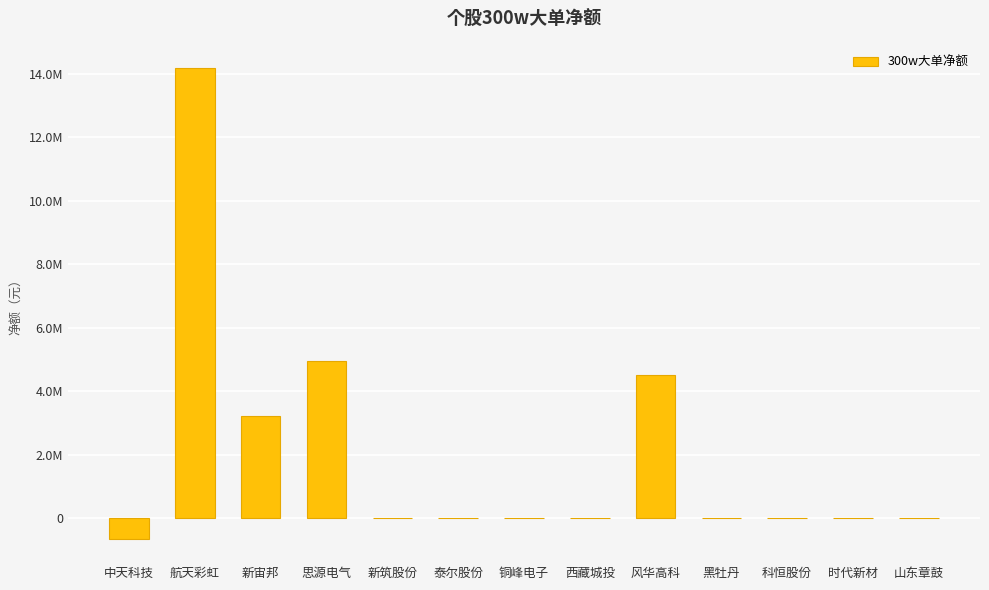

Reading left to right, extract all data points from this chart.

中天科技=-640799	航天彩虹=14188193	新宙邦=3225000	思源电气=4956587	新筑股份=0	泰尔股份=0	铜峰电子=0	西藏城投=0	风华高科=4521605	黑牡丹=0	科恒股份=0	时代新材=0	山东章鼓=0